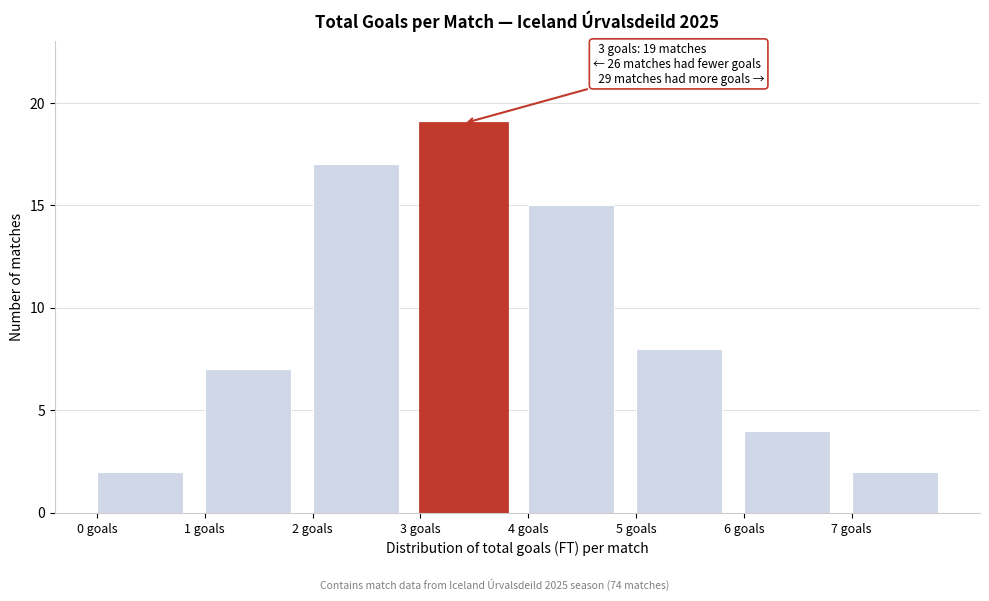

Over which range of the x-axis is the bar tallest?

3 to 4